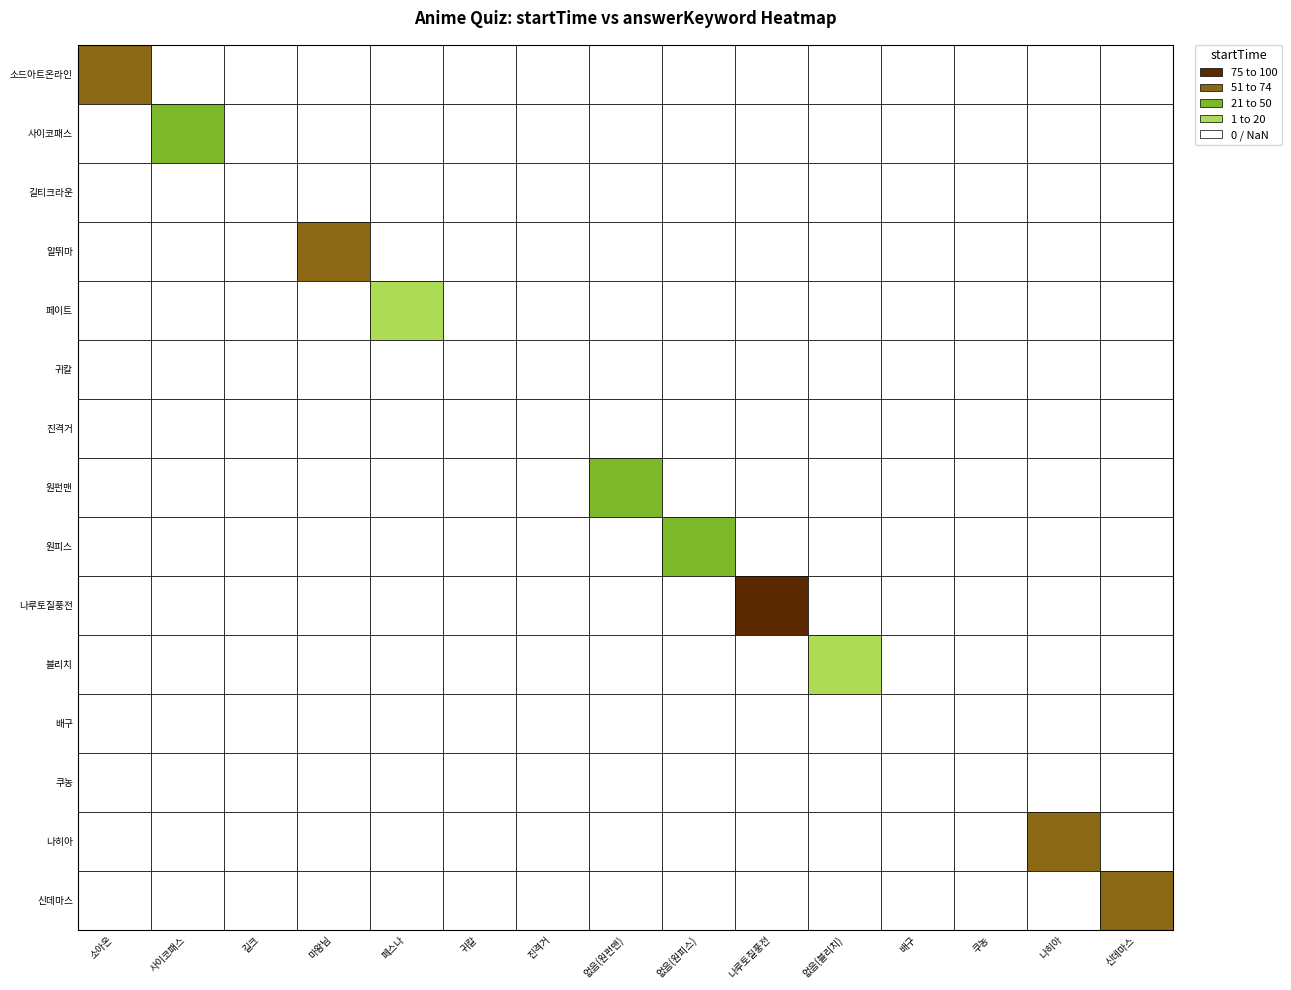

How many distinct data groups are displayed?

15